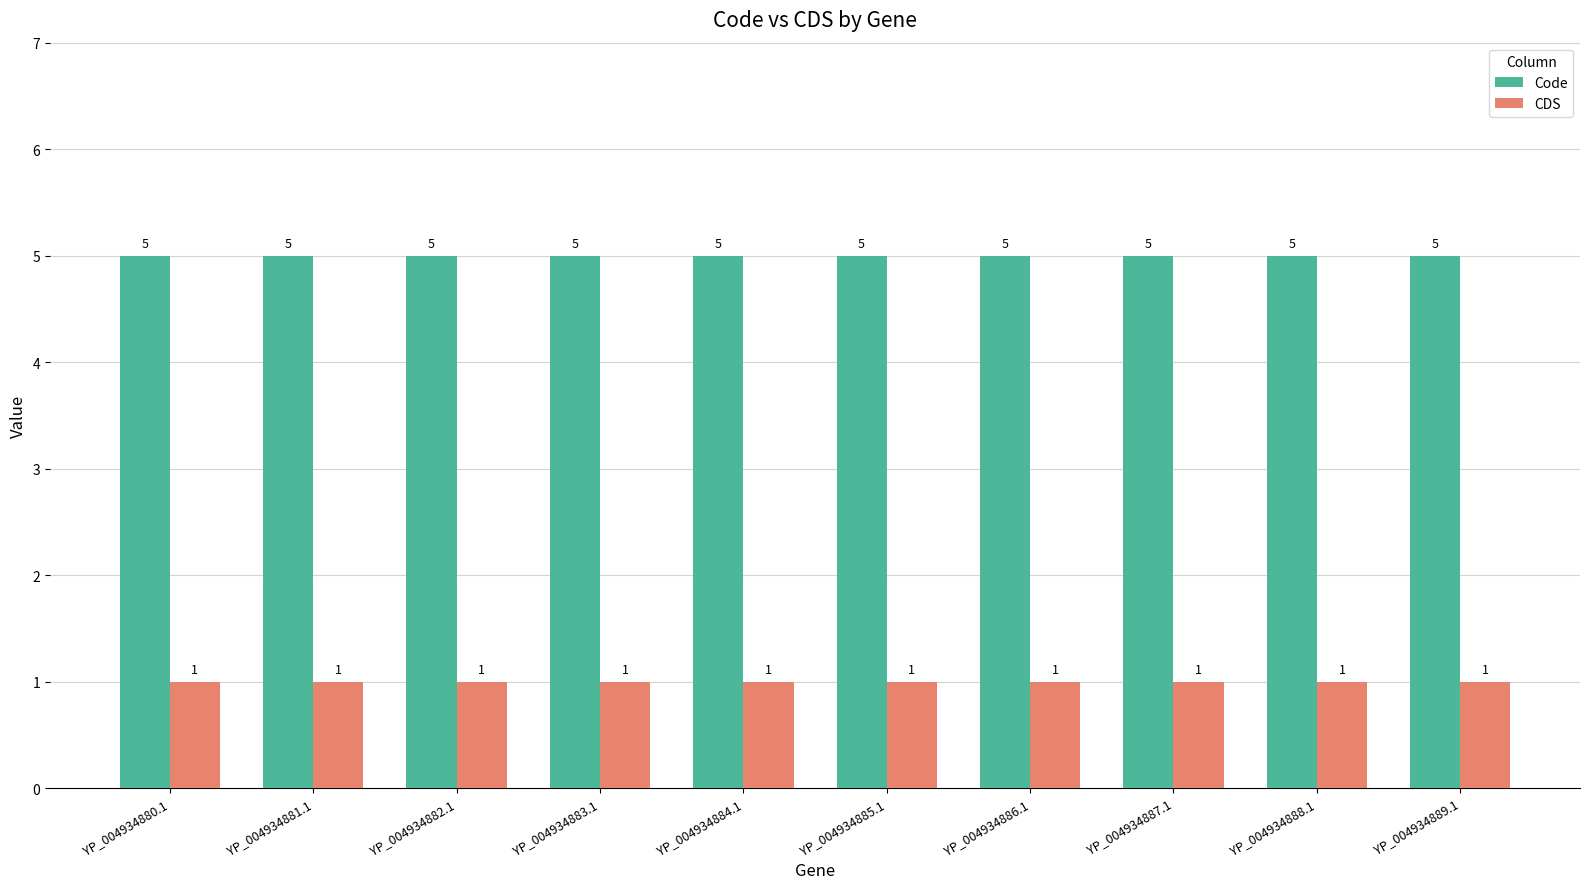

What is the average value of the CDS series?

1